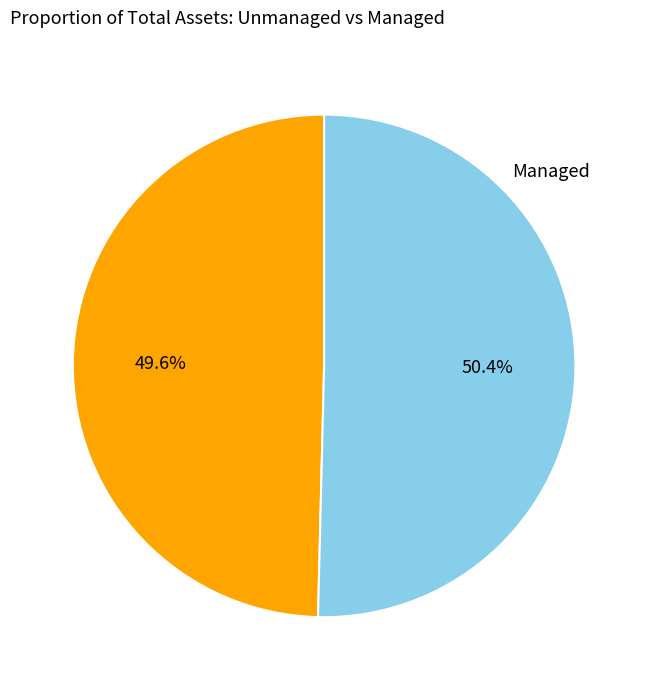

How many slices are in this pie chart?

2